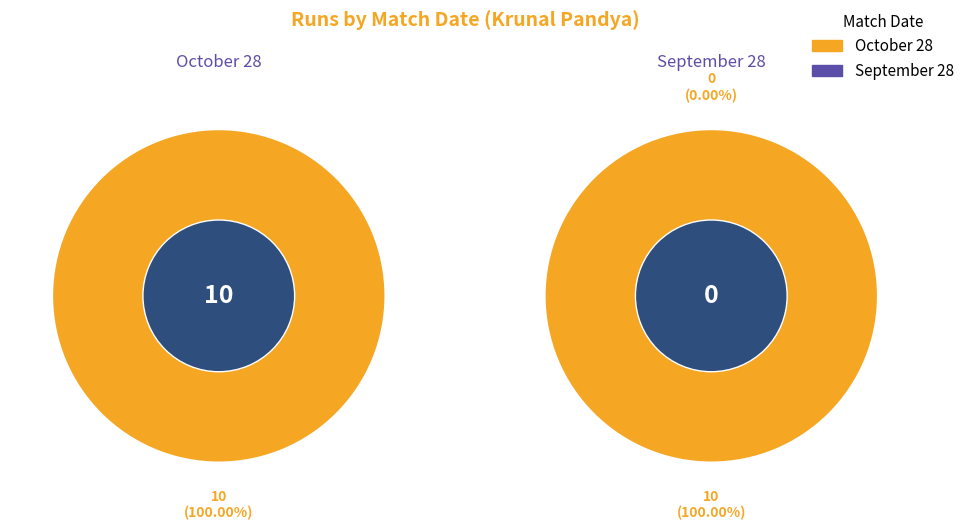

Between October 28 and September 28, which is larger?

October 28